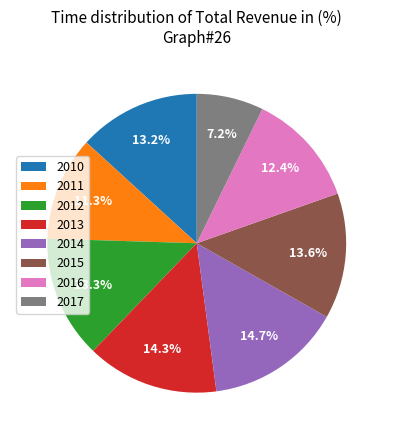

Does 2013 represent more than half of the total?

No